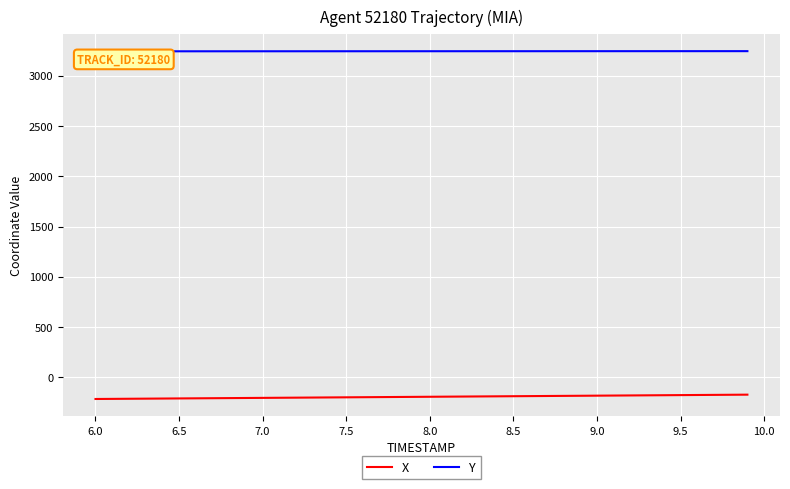

Rank the series by their maximum value, from lowest to highest.

X, Y